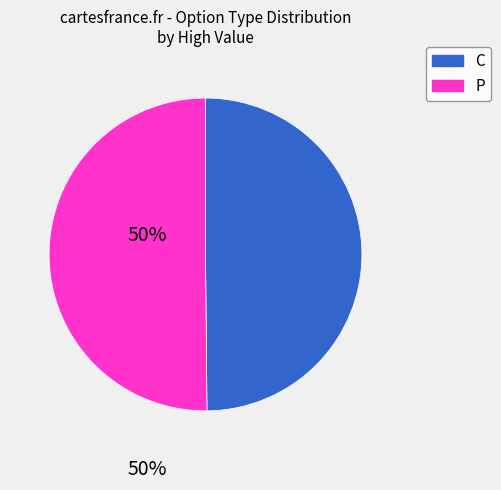

Combined, do C and P account for over 50%?

Yes